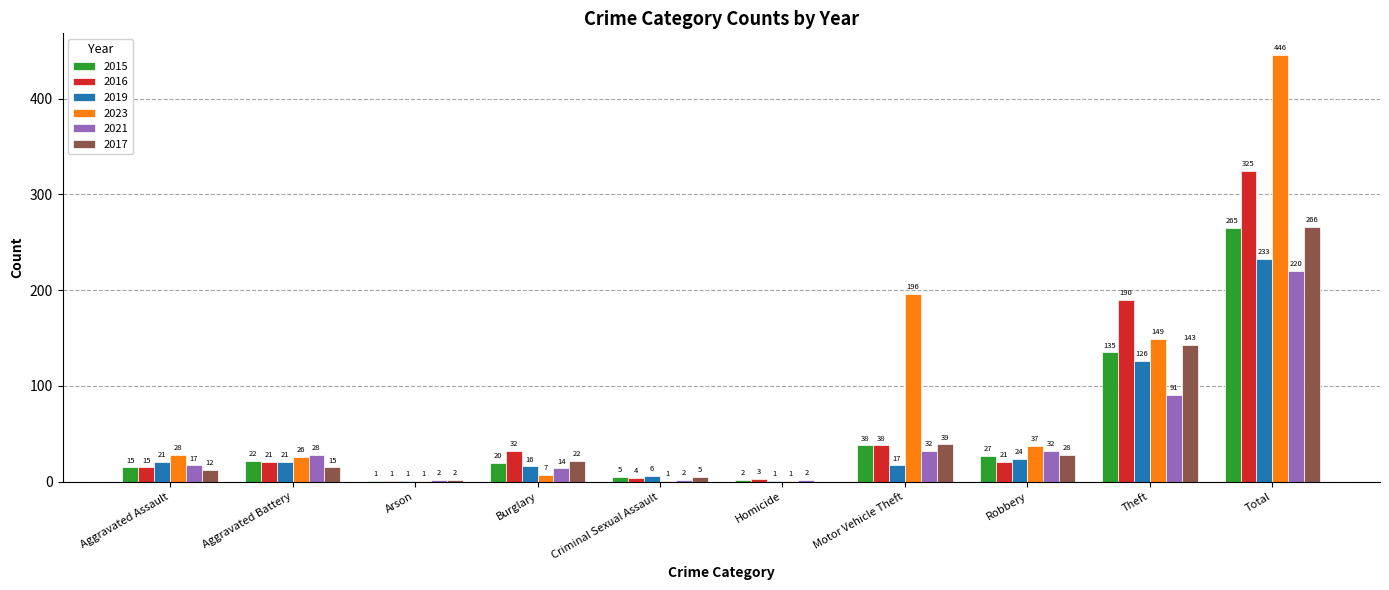

Does the chart contain stacked bars?

No